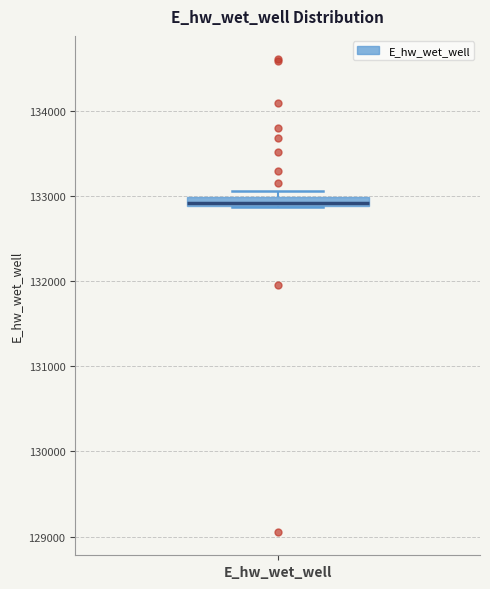

Where is the lower edge of the box for E_hw_wet_well on the y-axis? The values are not printed on the chart, so give them approximately, as read against the axis.

132900